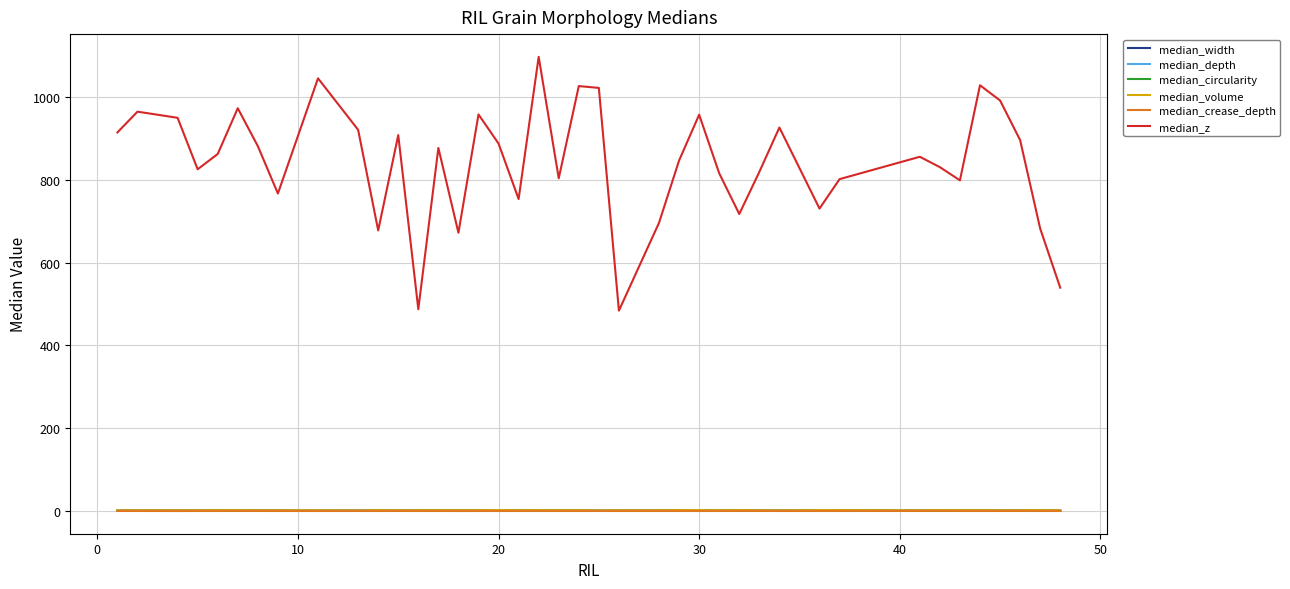

Which series has the largest range (max minus min)?

median_z